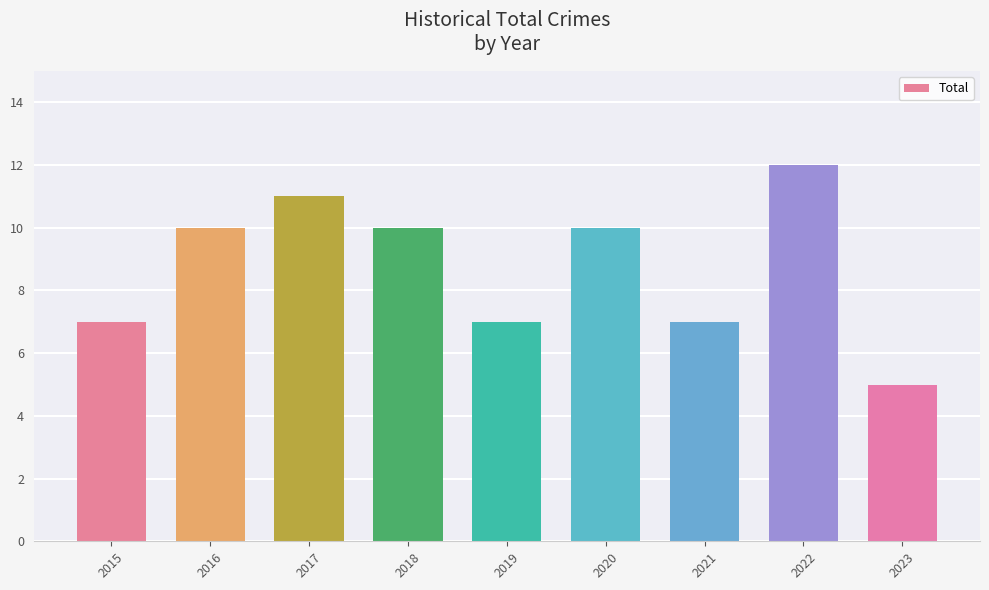

What is the change in value from 2017 to 2021?

-4